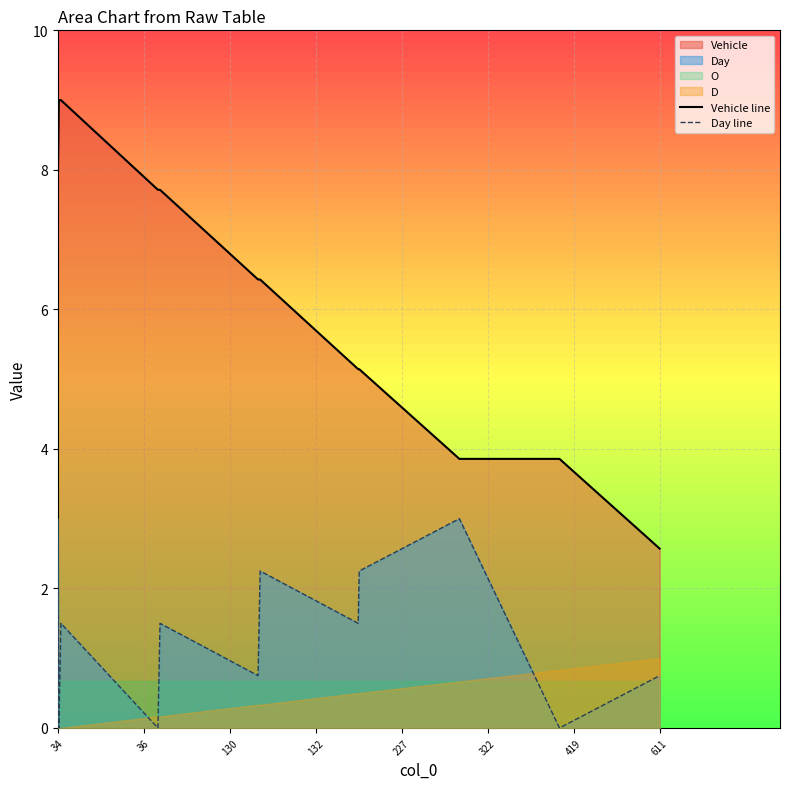

Count the number of categories in the chart.

15